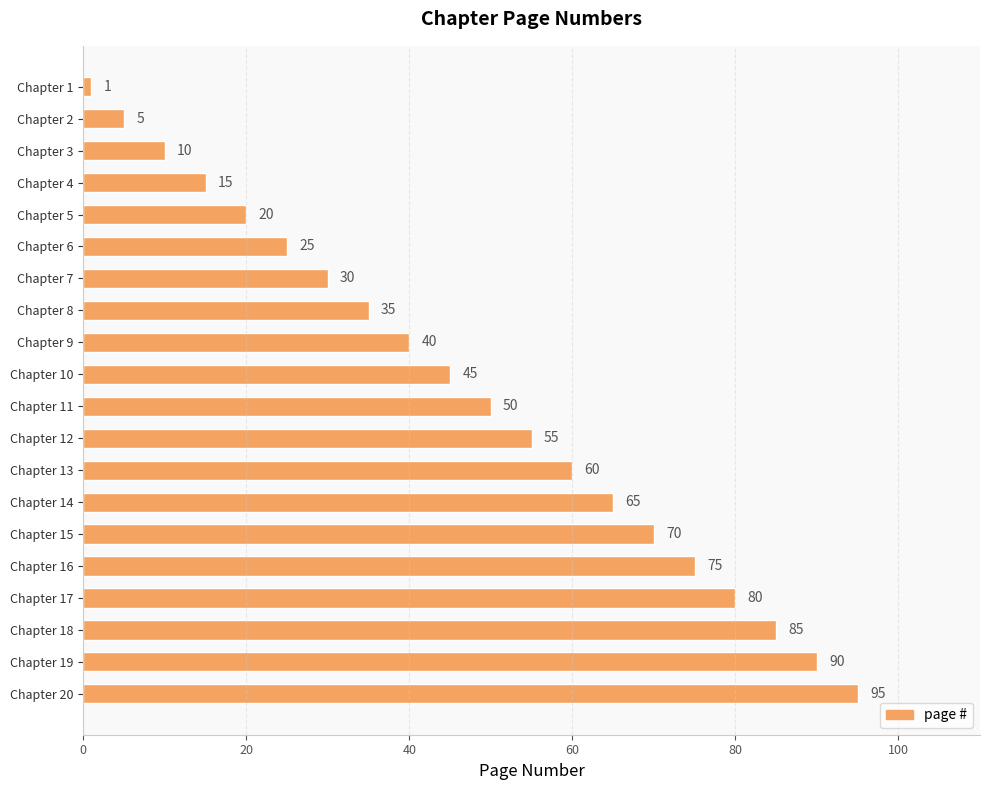

Is it true that the value at Chapter 19 is 144?

False